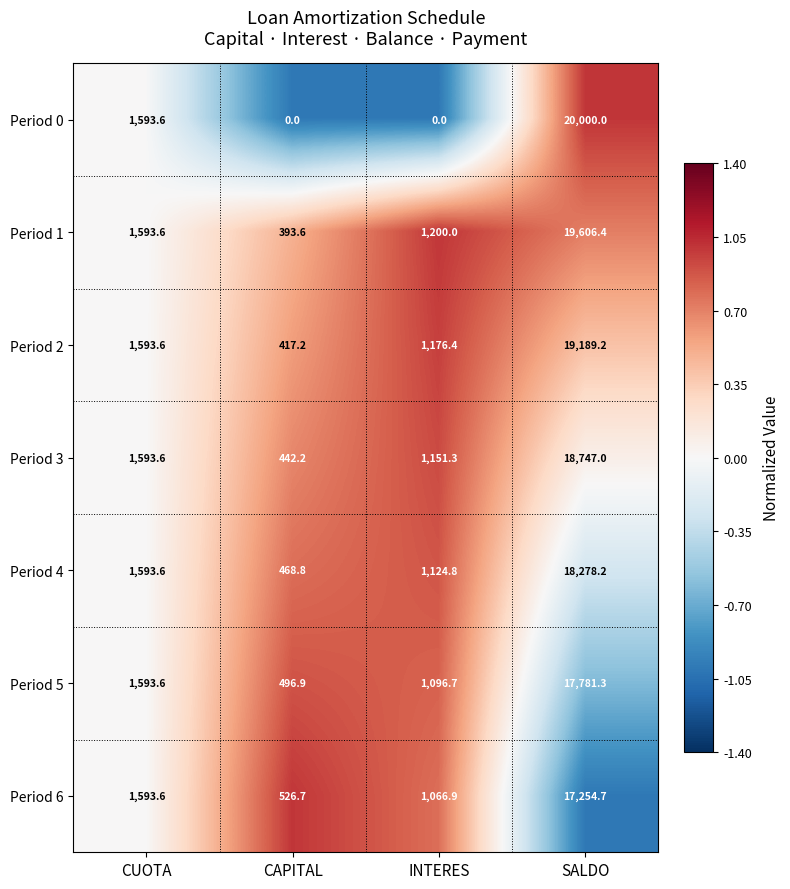

Reading left to right, what are all the values shown in this chart?

Period 0: 1593.6	0.0	0.0	20000.0
Period 1: 1593.6	393.6	1200.0	19606.4
Period 2: 1593.6	417.2	1176.4	19189.2
Period 3: 1593.6	442.2	1151.3	18747.0
Period 4: 1593.6	468.8	1124.8	18278.2
Period 5: 1593.6	496.9	1096.7	17781.3
Period 6: 1593.6	526.7	1066.9	17254.7